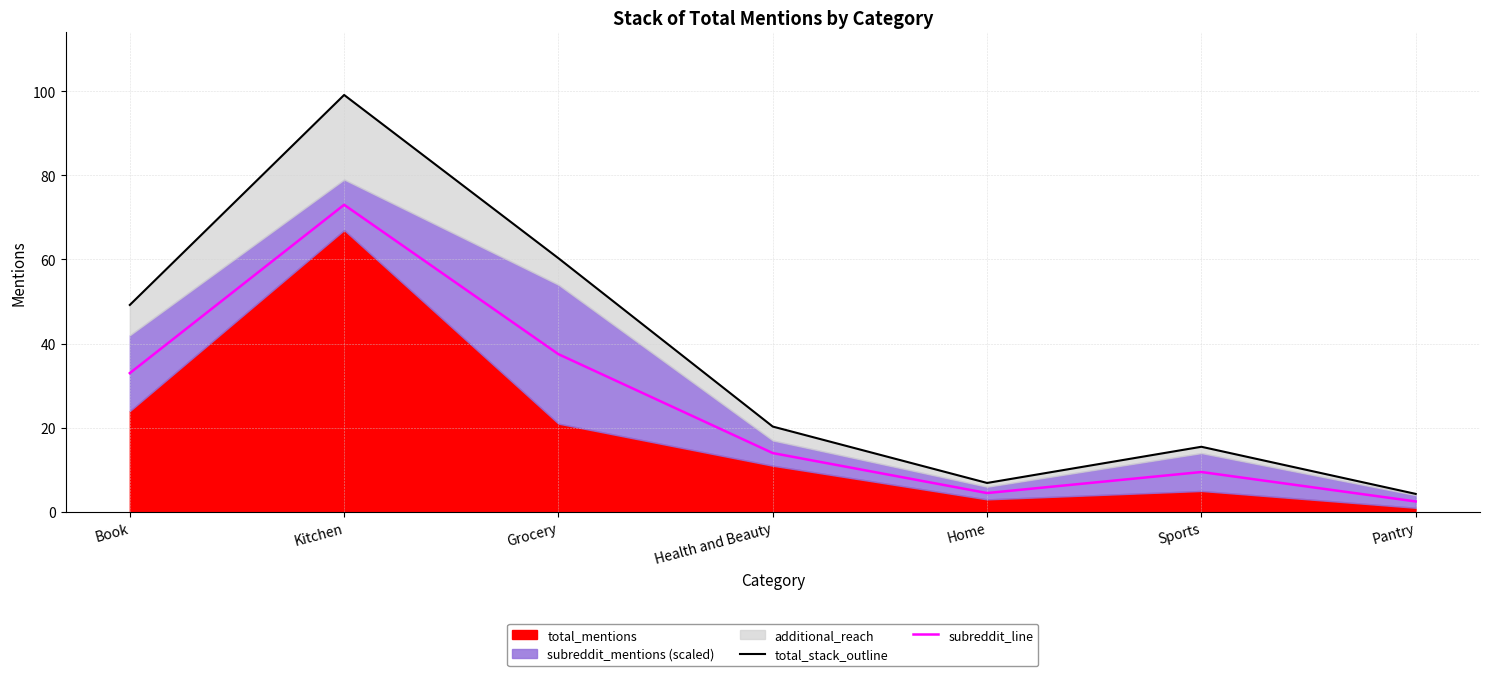

At which category is the sum across all series the highest?

Kitchen